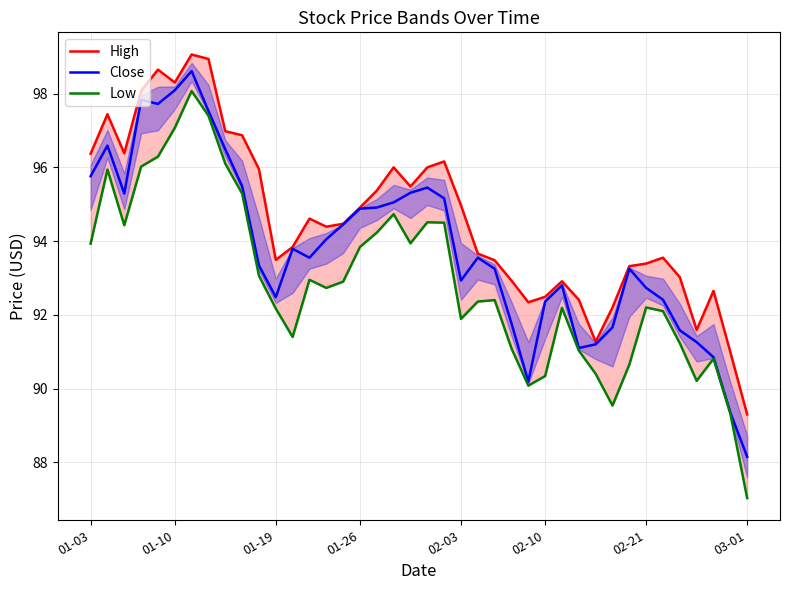

List the series in order of their peak value, lowest first.

Low, Close, High